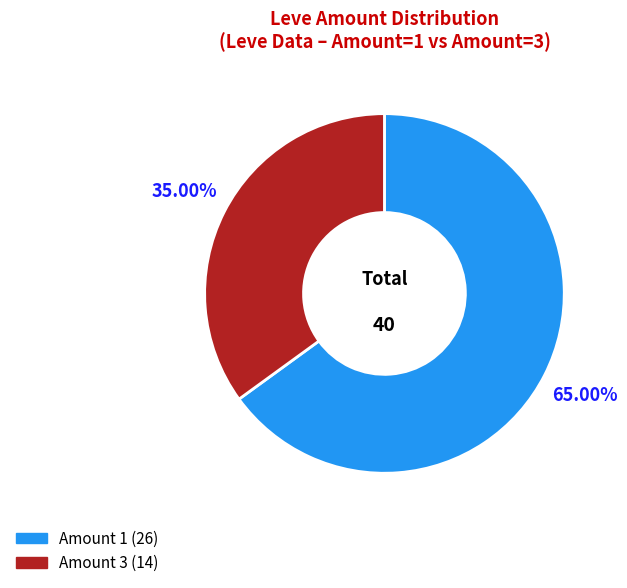

Does any single category account for the majority?

Yes